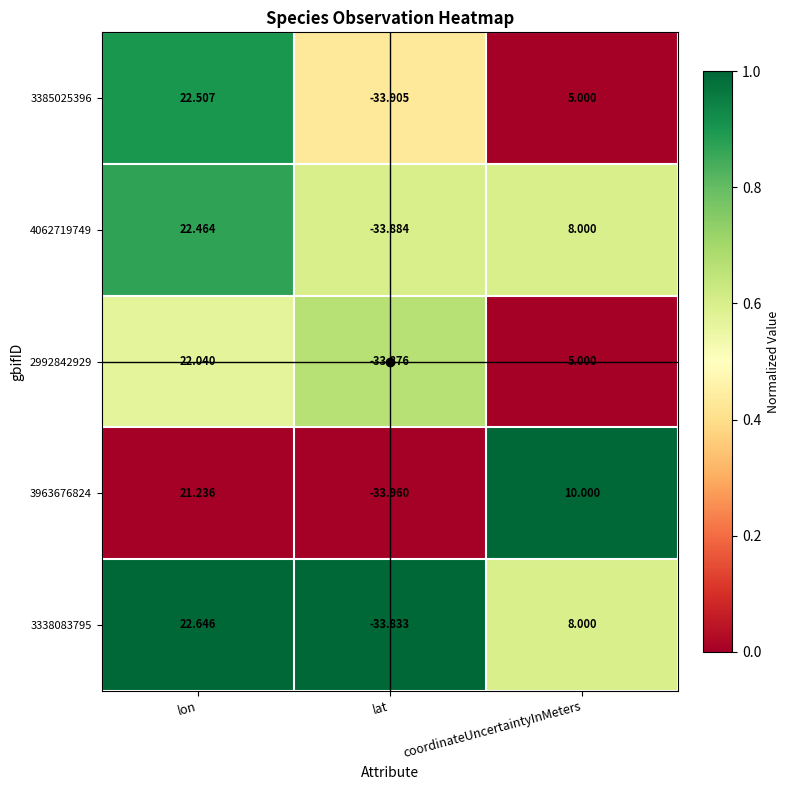

Rank the categories by 3338083795 value from lowest to highest.

lat, coordinateUncertaintyInMeters, lon